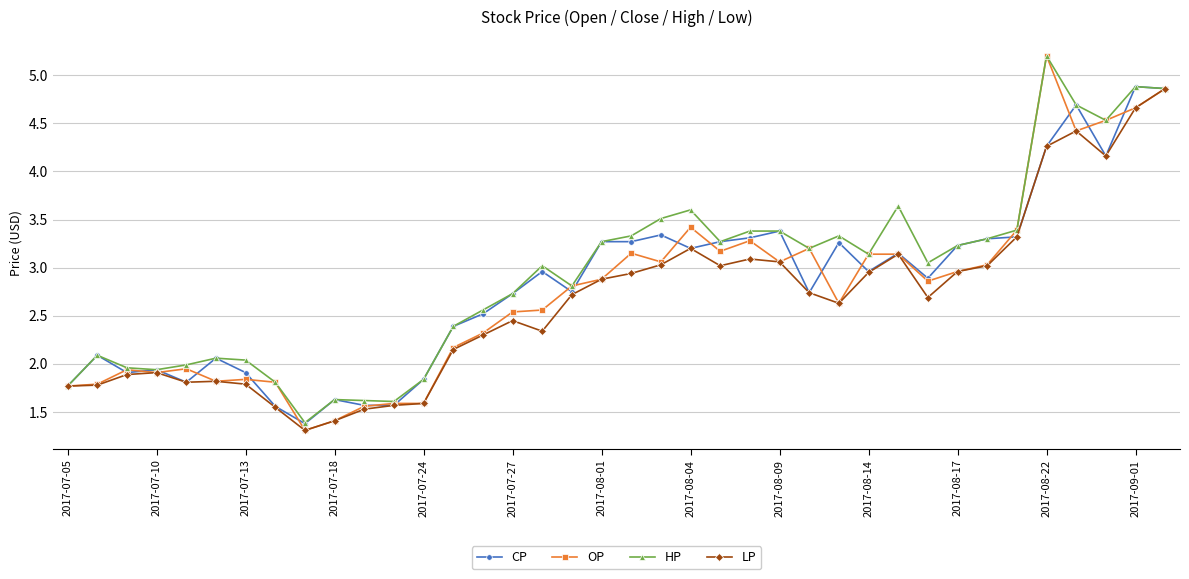

What is the sum of all LP values?

100.7